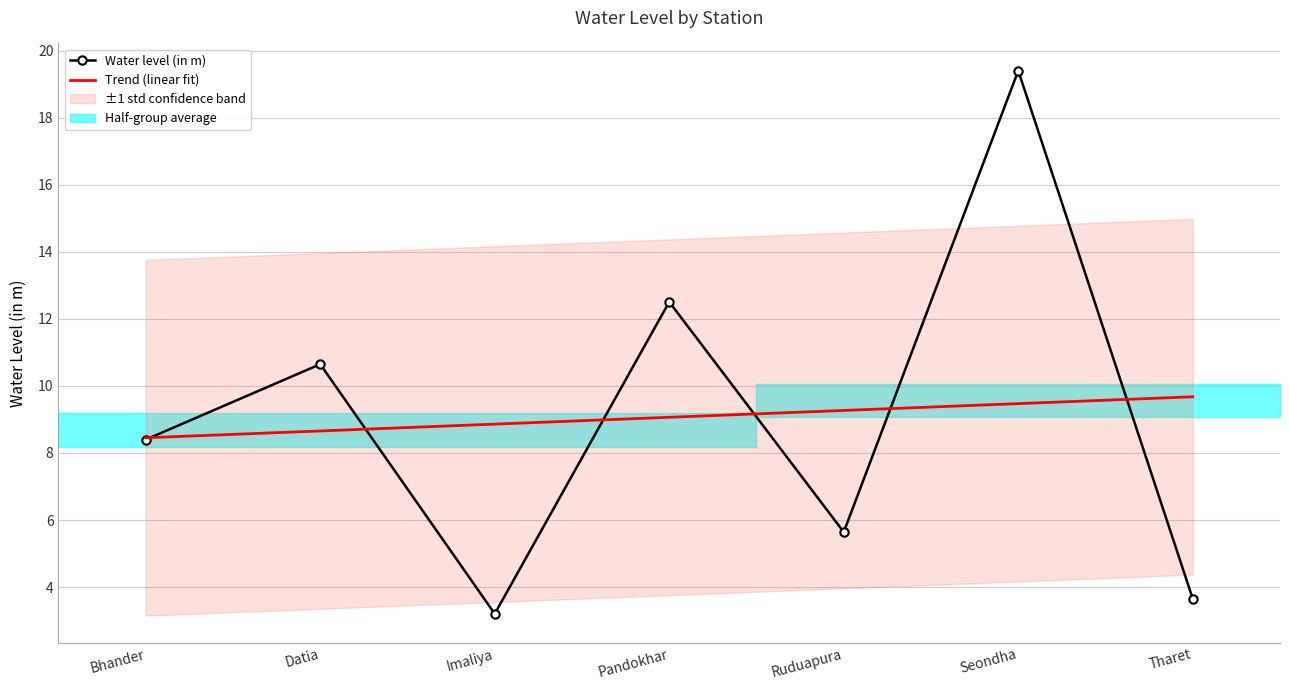

At which label does Water level (in m) reach its minimum?

Imaliya